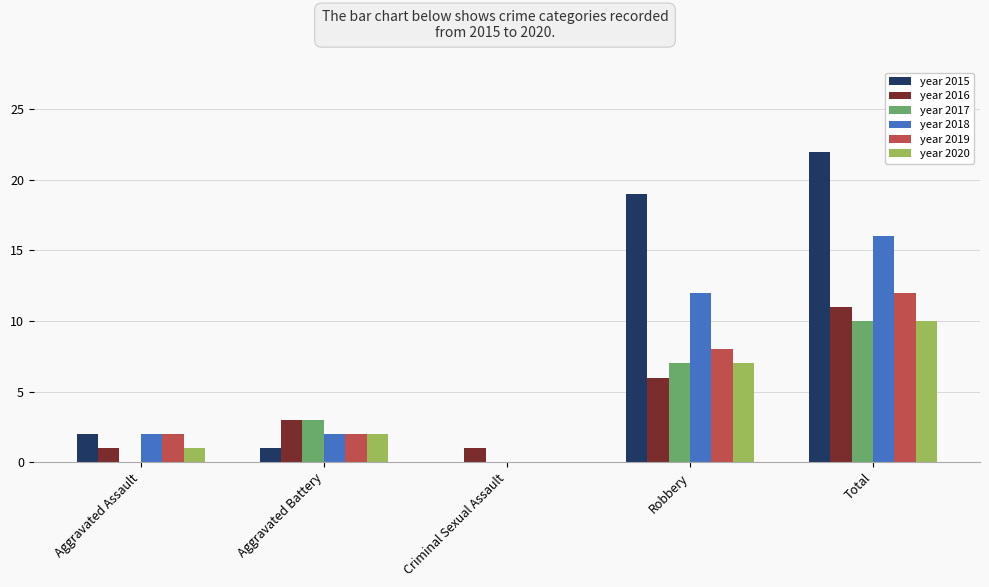

What is the greatest value displayed?

22